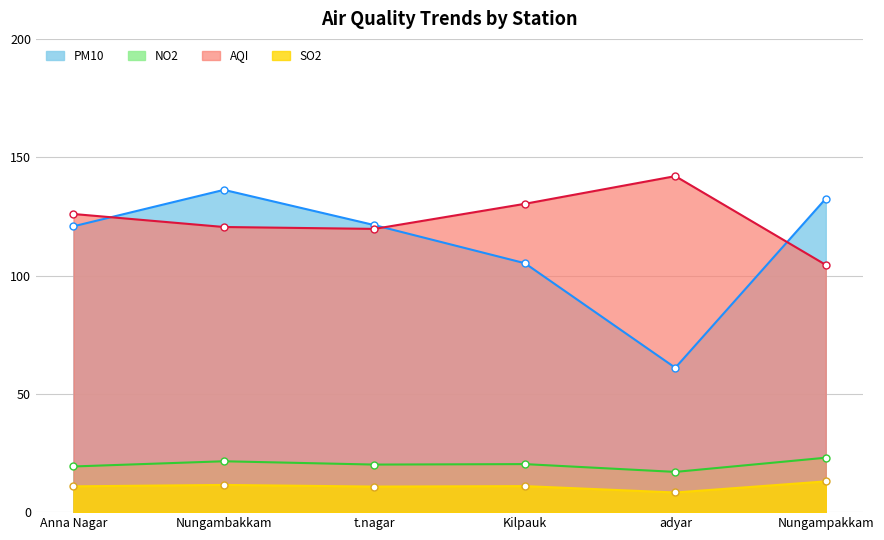

Which series changed the most between Nungambakkam and adyar?

PM10